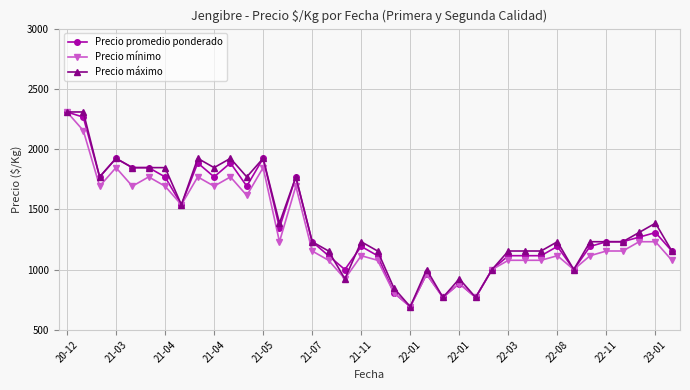

What is the minimum value shown in the chart?

692